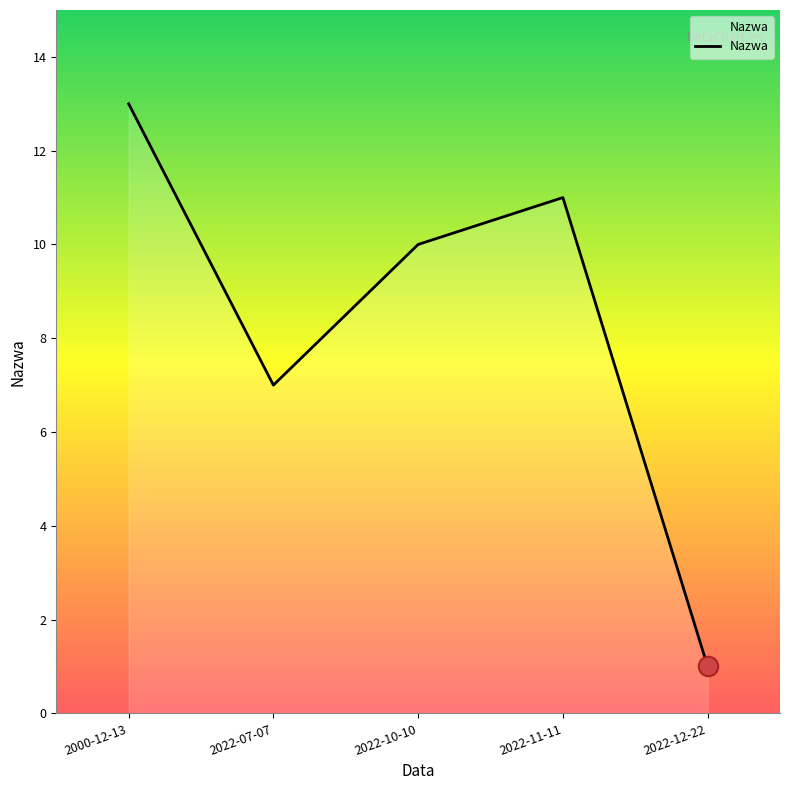

Rank the categories by value from highest to lowest.

2000-12-13, 2022-11-11, 2022-10-10, 2022-07-07, 2022-12-22